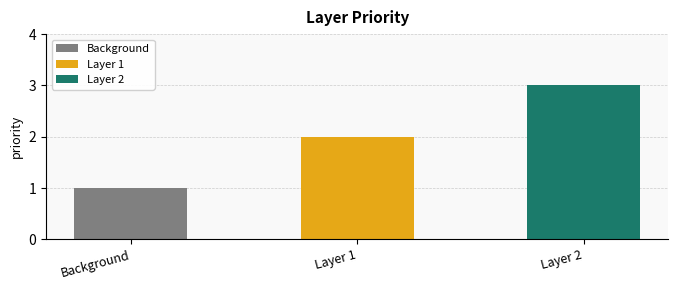

Is it true that the value at Background is 1?

True